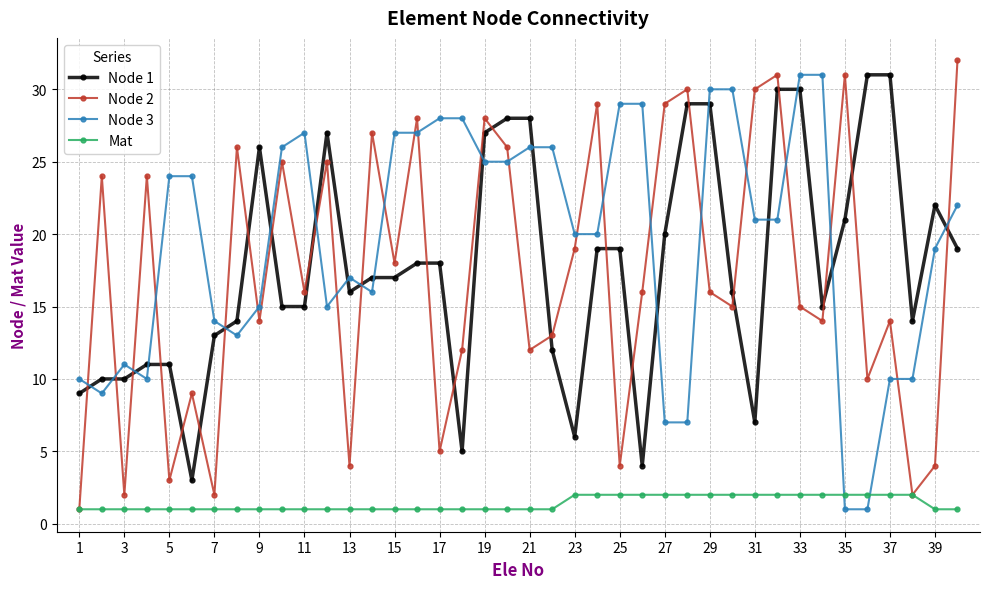

Which series has the largest total across all categories?

Node 3